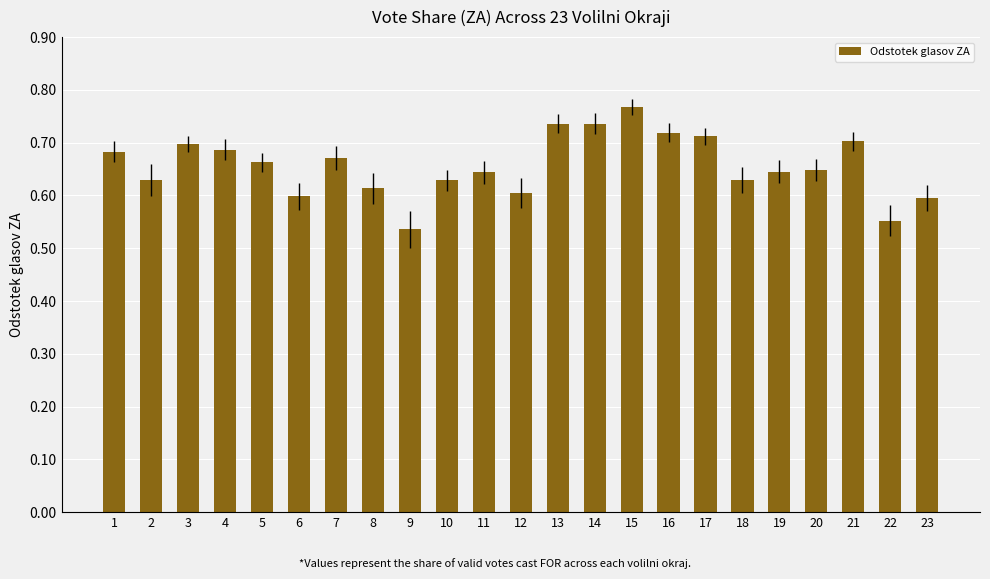

At which category does the chart reach its peak across all series?

15